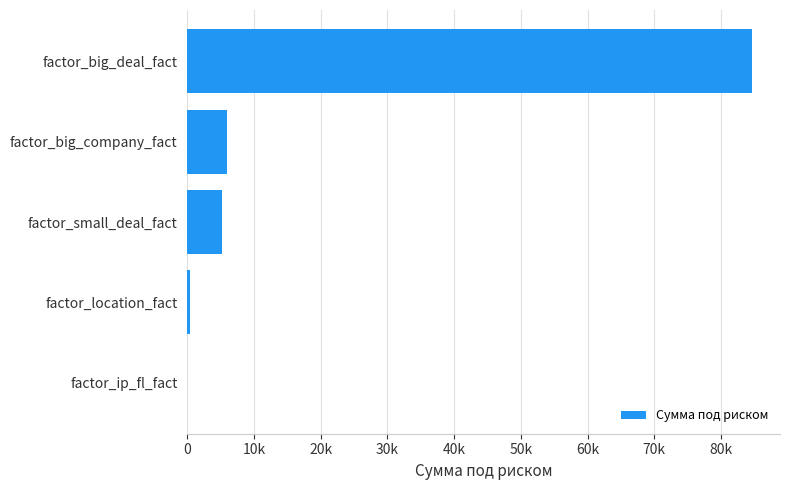

Are the bars grouped side by side (vs. stacked)?

No